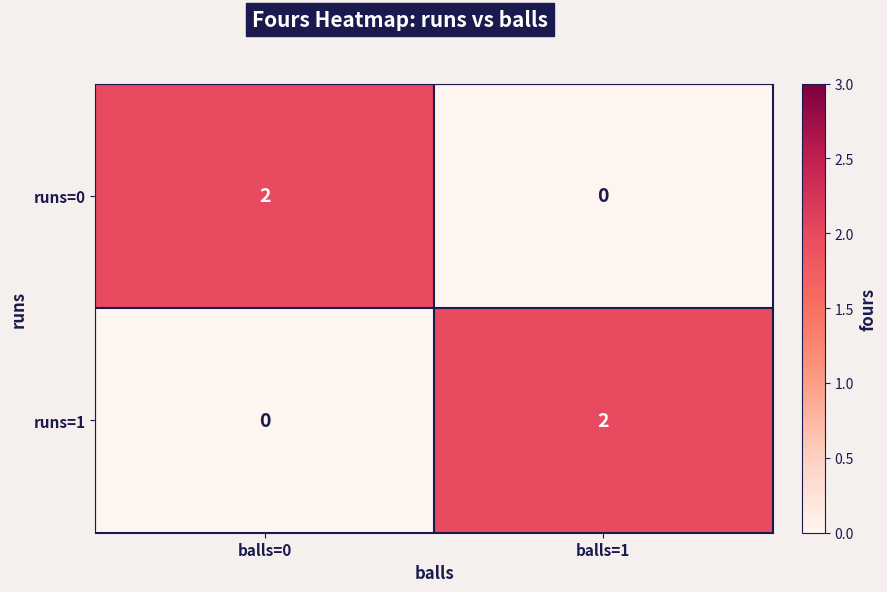

Where is runs=1 nearest to the value 1?

balls=0